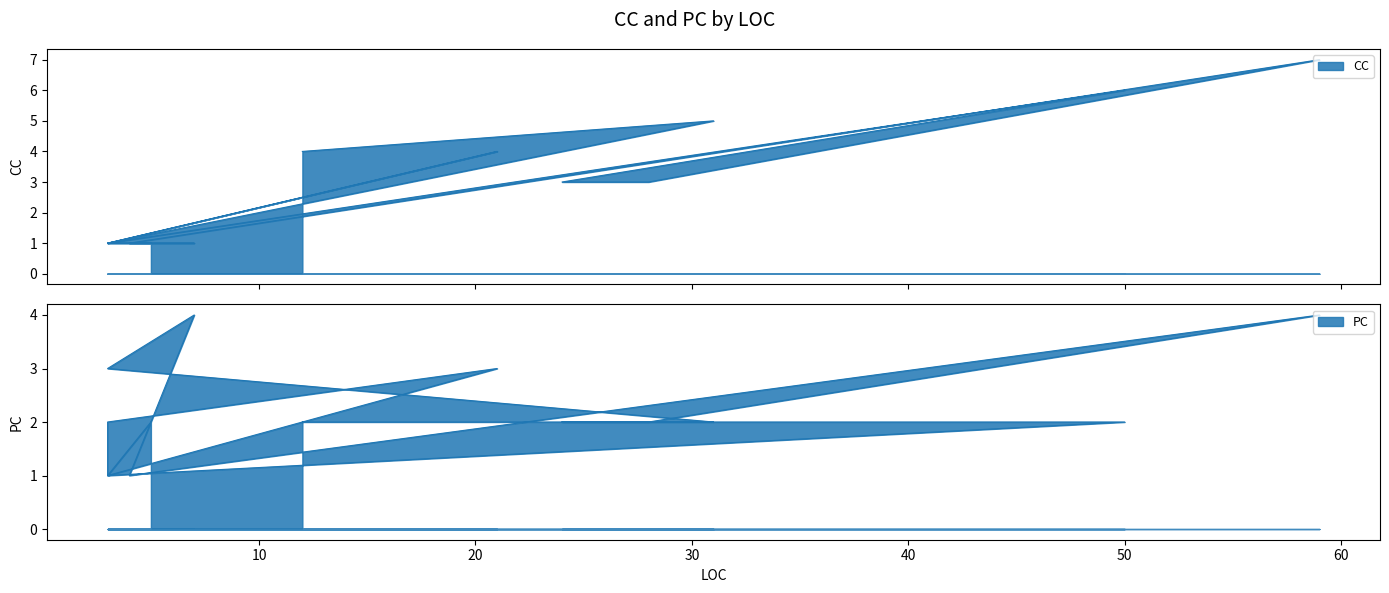

Is it true that PC equals 0 at 3?

False